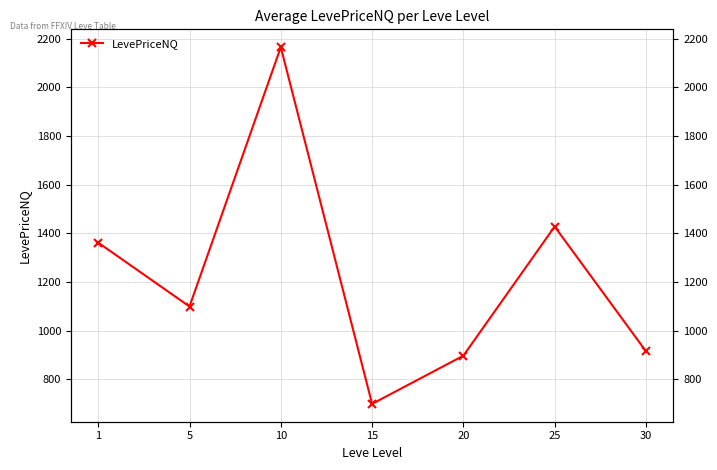

What is the average value?

1223.4